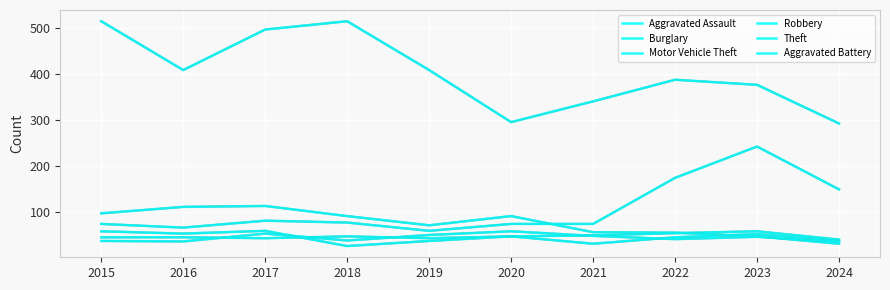

How many lines are shown in the chart?

6